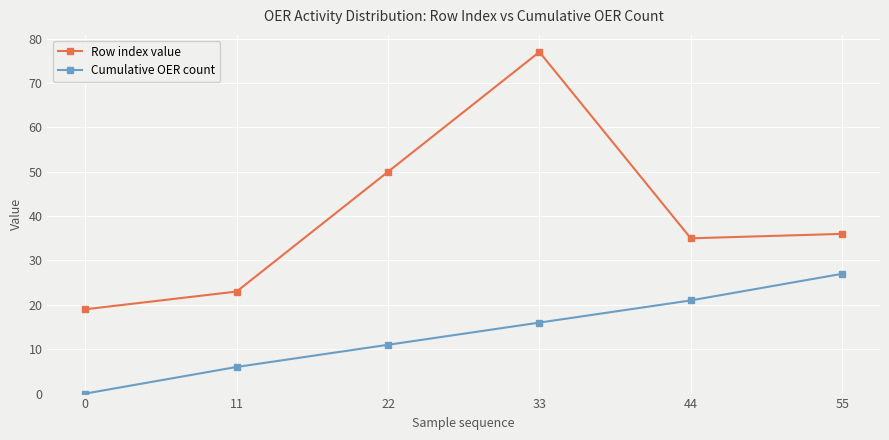

What is the sum of all Cumulative OER count values?

81